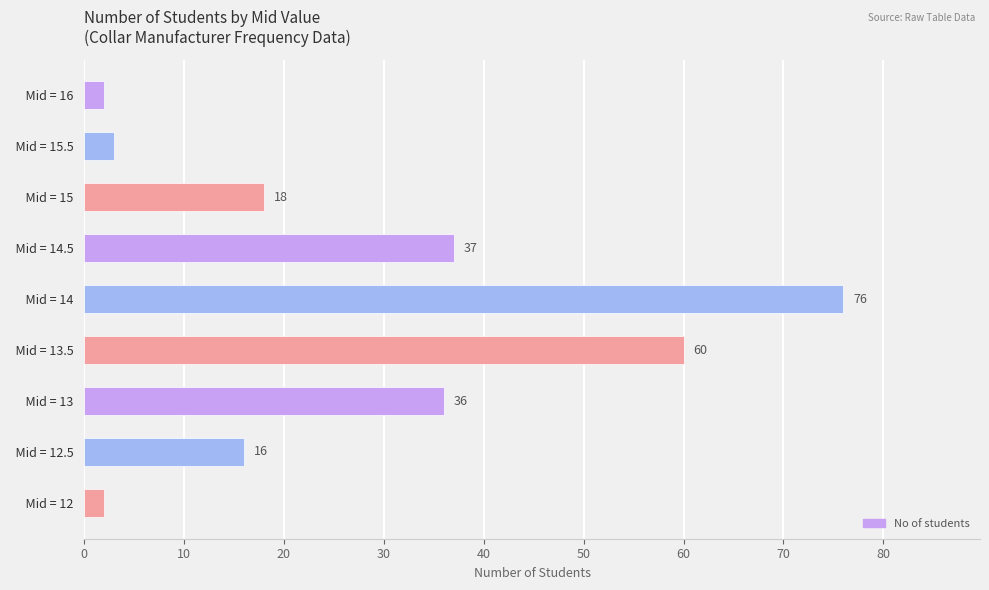

How many bars are there in total?

9